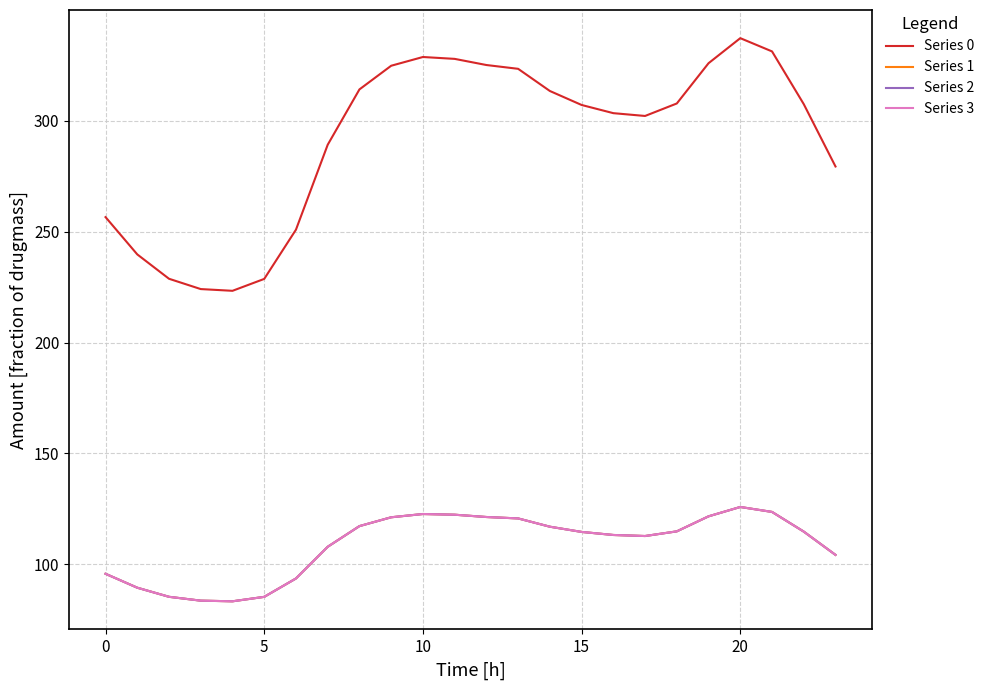

At how many categories does at least one series exceed 204?

24